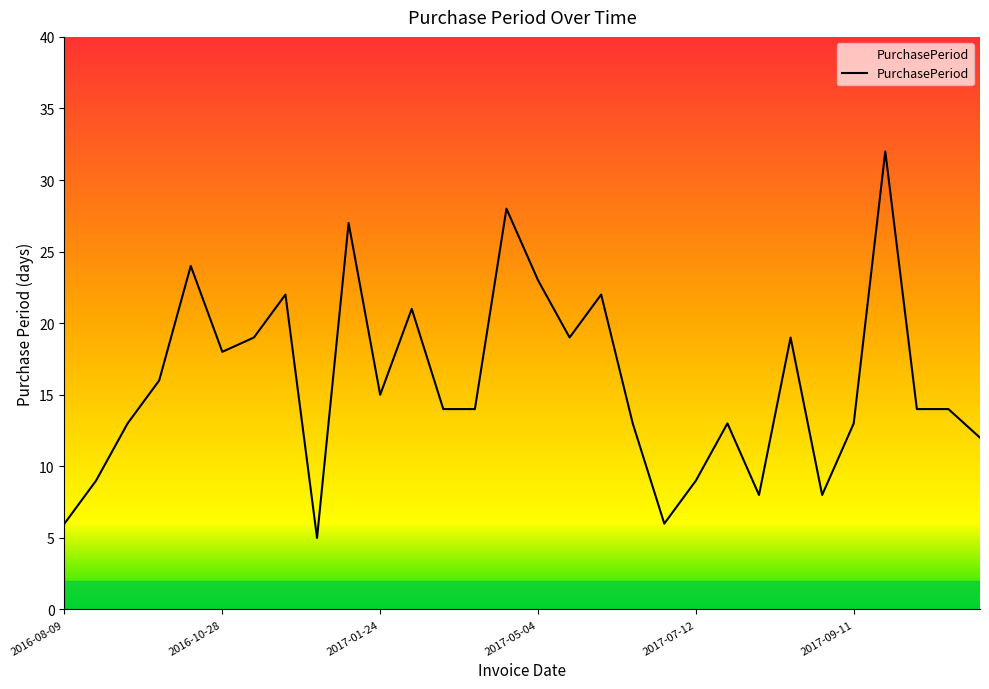

What is the minimum value shown in the chart?

5